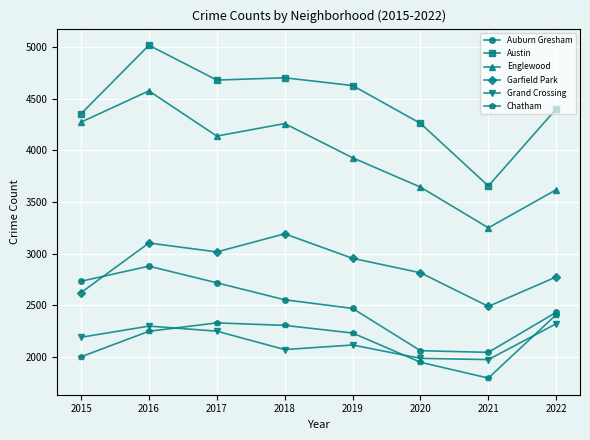

At 2016, list the series in order from smallest to largest.

Chatham, Grand Crossing, Auburn Gresham, Garfield Park, Englewood, Austin